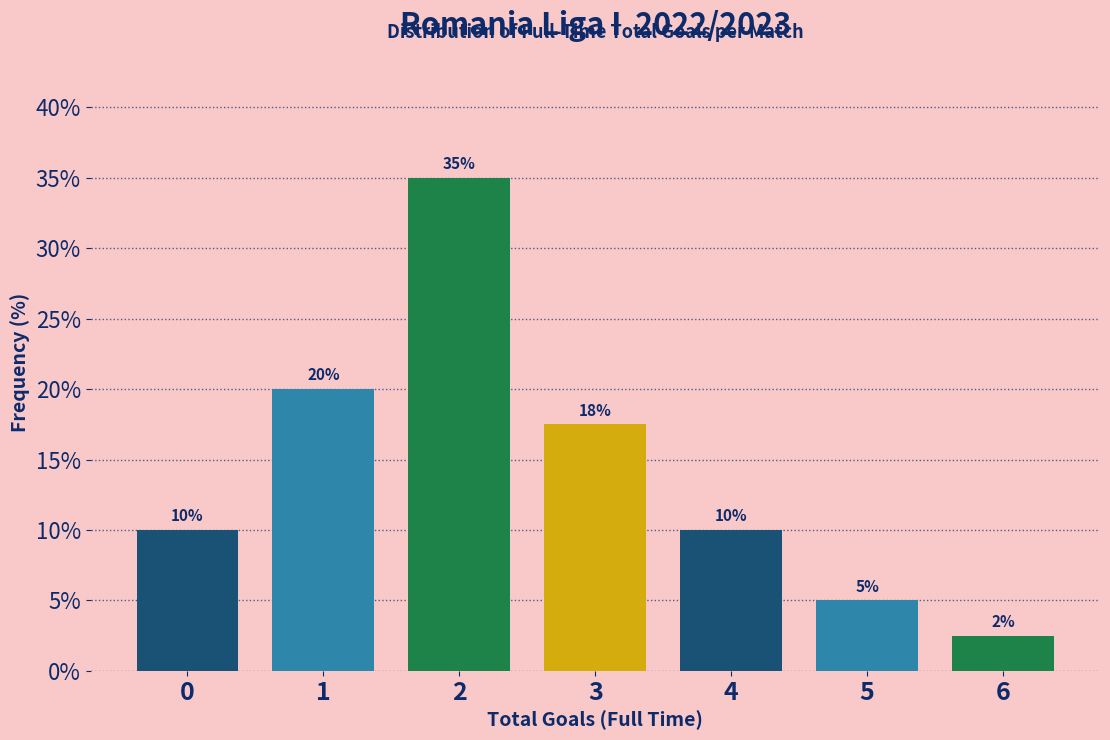

The chart shows a value of 5.0 at 5. True or false?

True